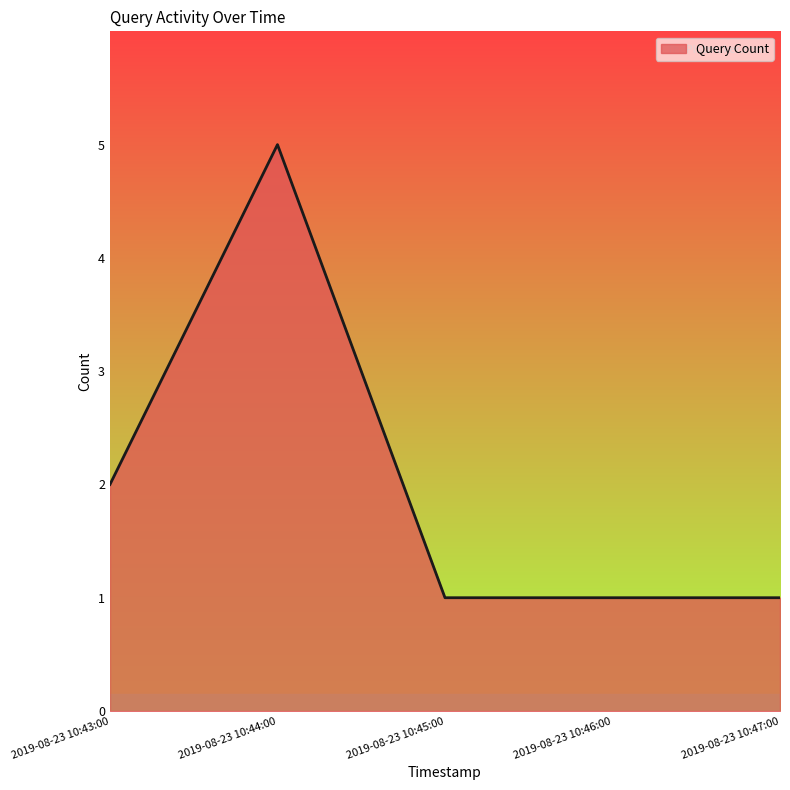

The value at 2019-08-23 10:45:00 is 1. True or false?

True